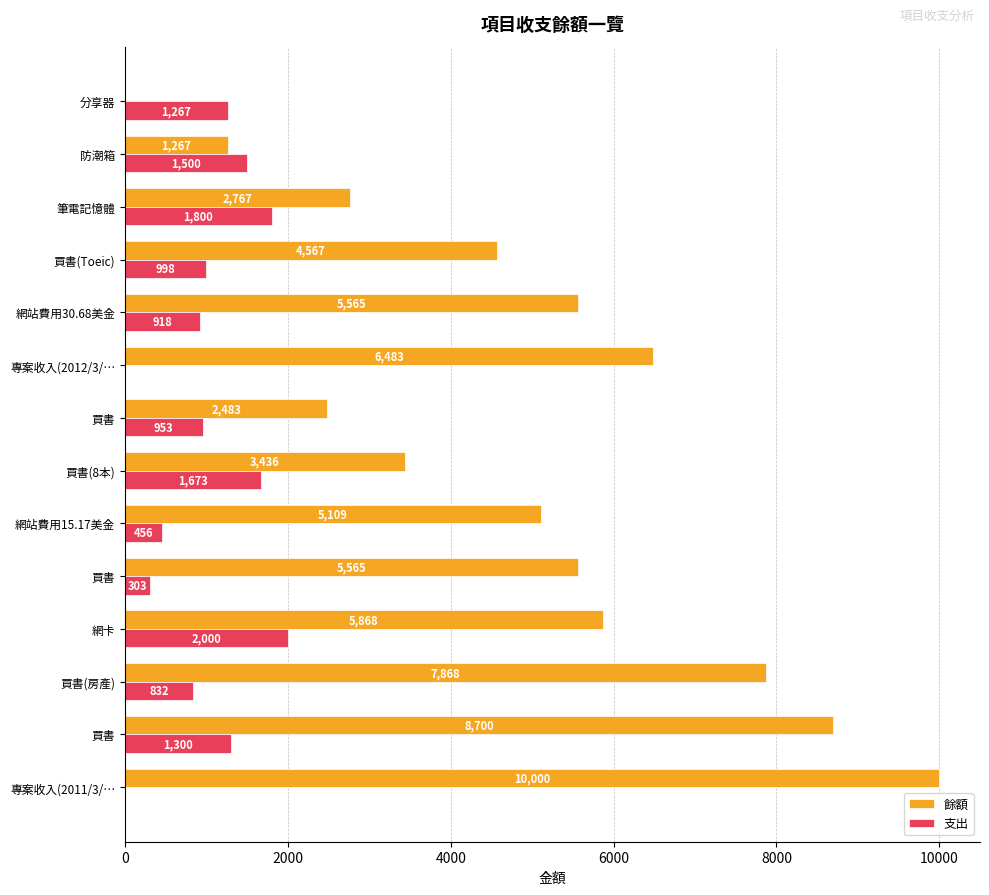

How many values in 支出 are above zero?

12